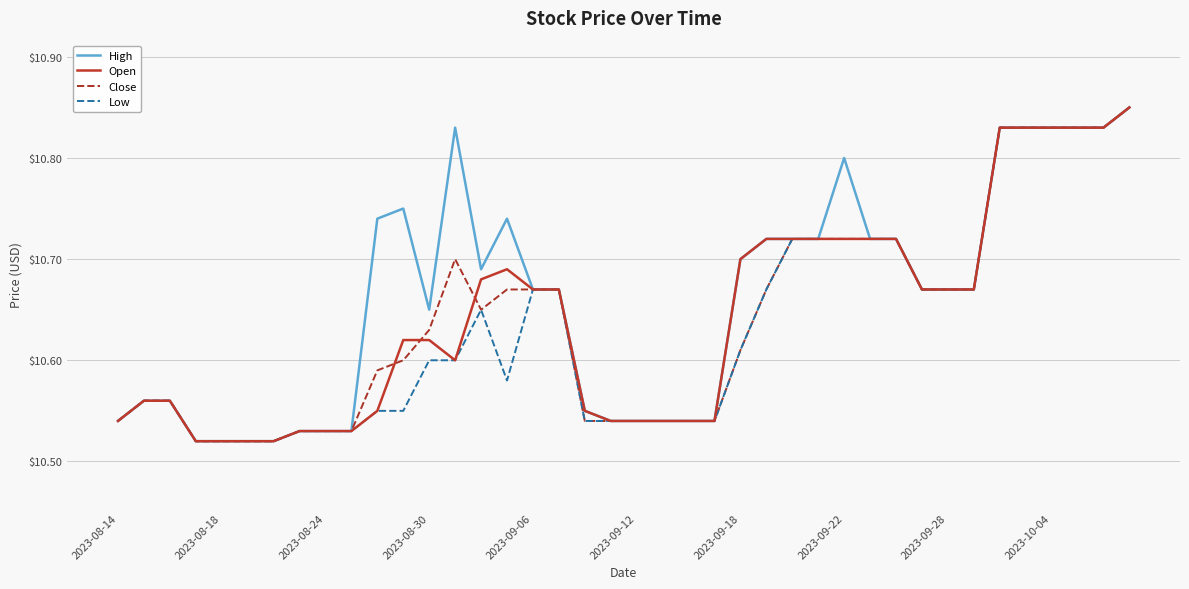

What is the difference between the maximum and minimum values in the Low series?

0.3